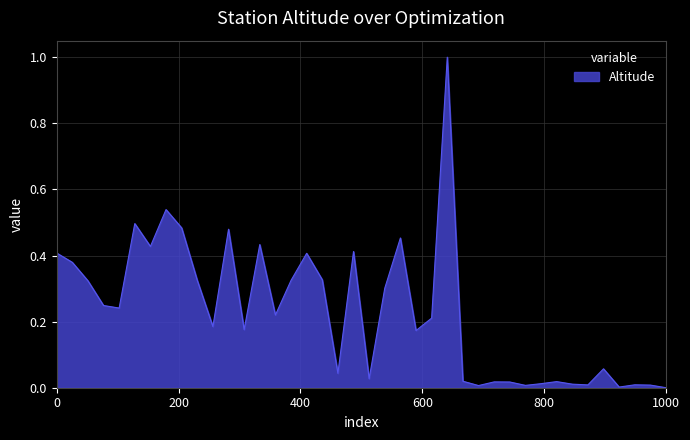

What is the difference between the maximum and second lowest values?

1.0